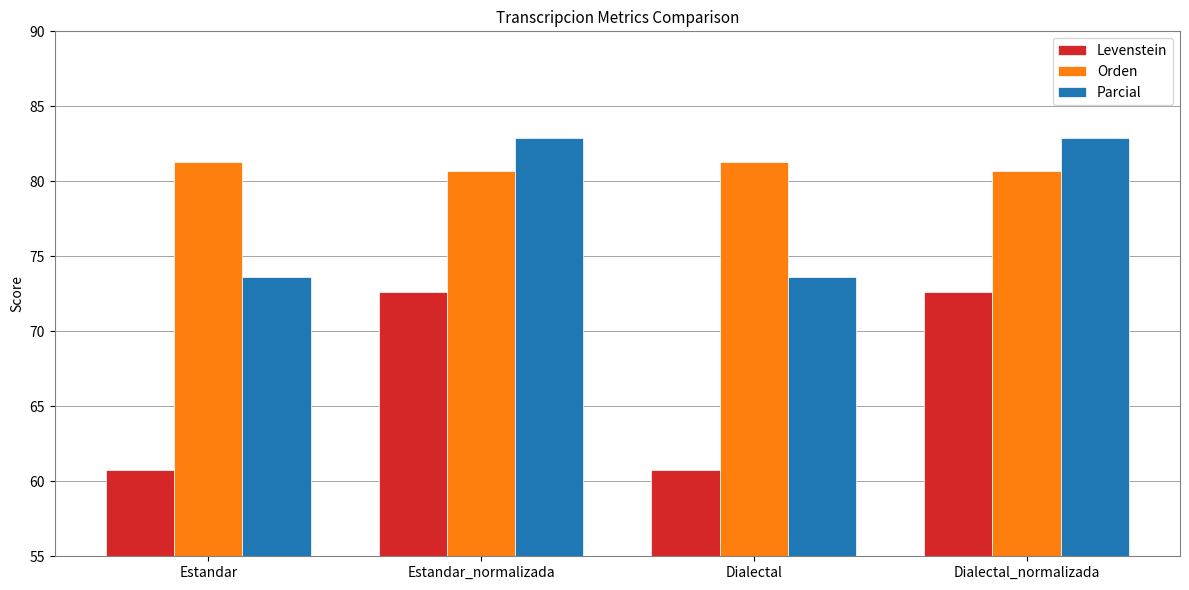

True or false: Parcial has a value of 130.9 at Estandar.

False